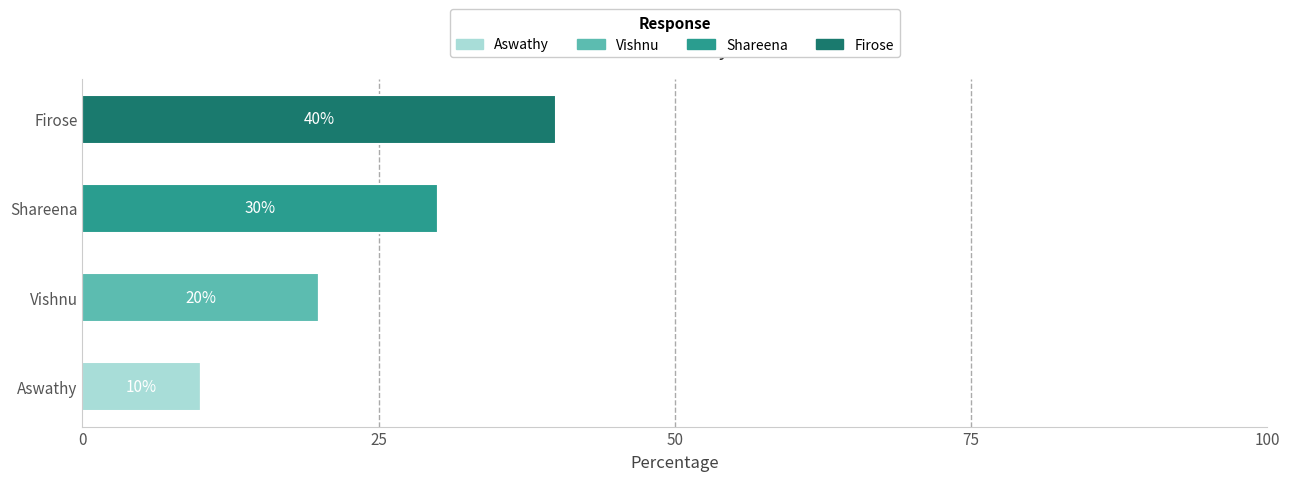

Which category has the highest value in the Aswathy series?

Aswathy